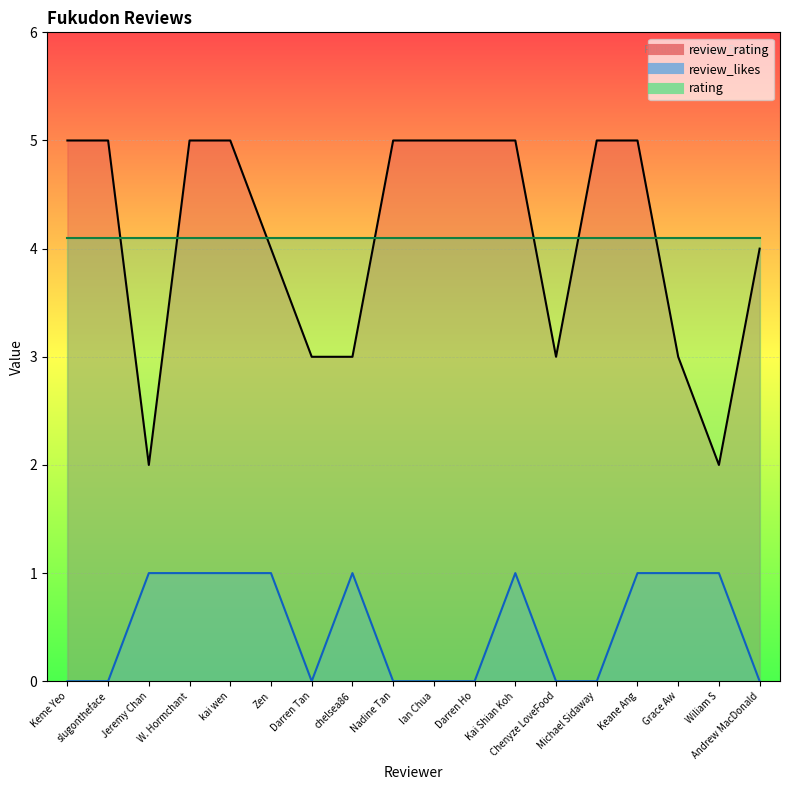

What is the label of the 18th point from the right?

Keme Yeo